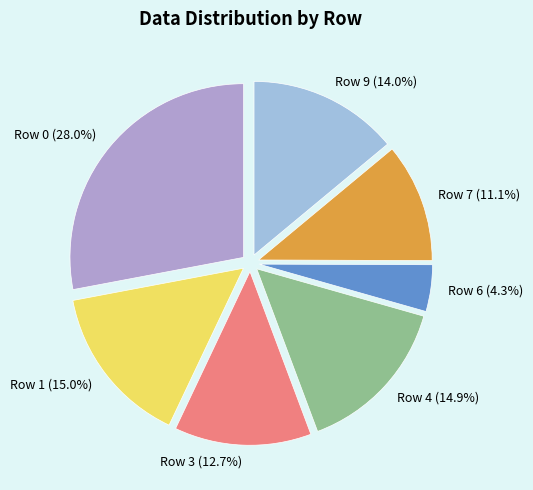

Does Row 7 represent more than half of the total?

No